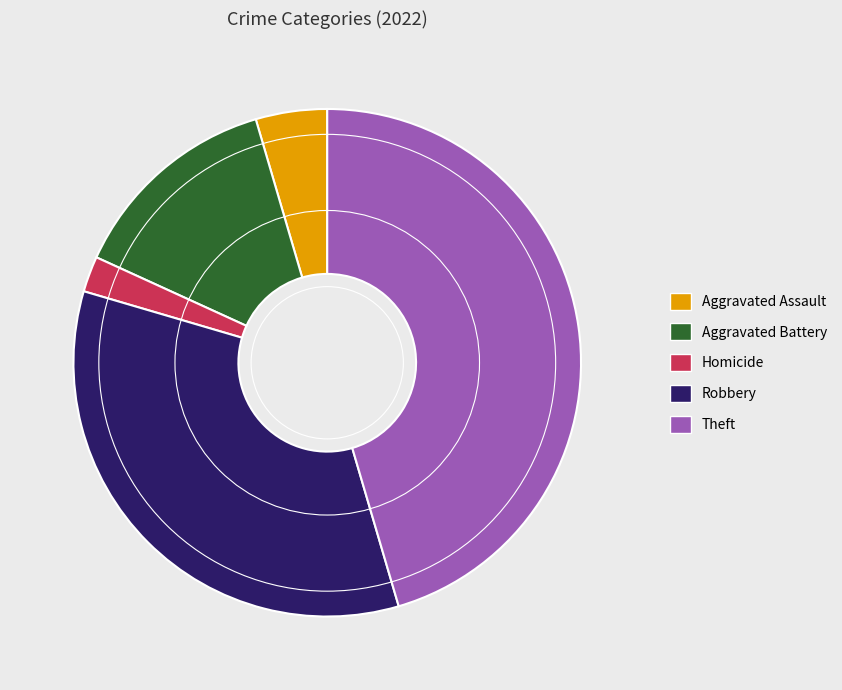

Do Homicide and Aggravated Battery together represent more than half of the pie?

No